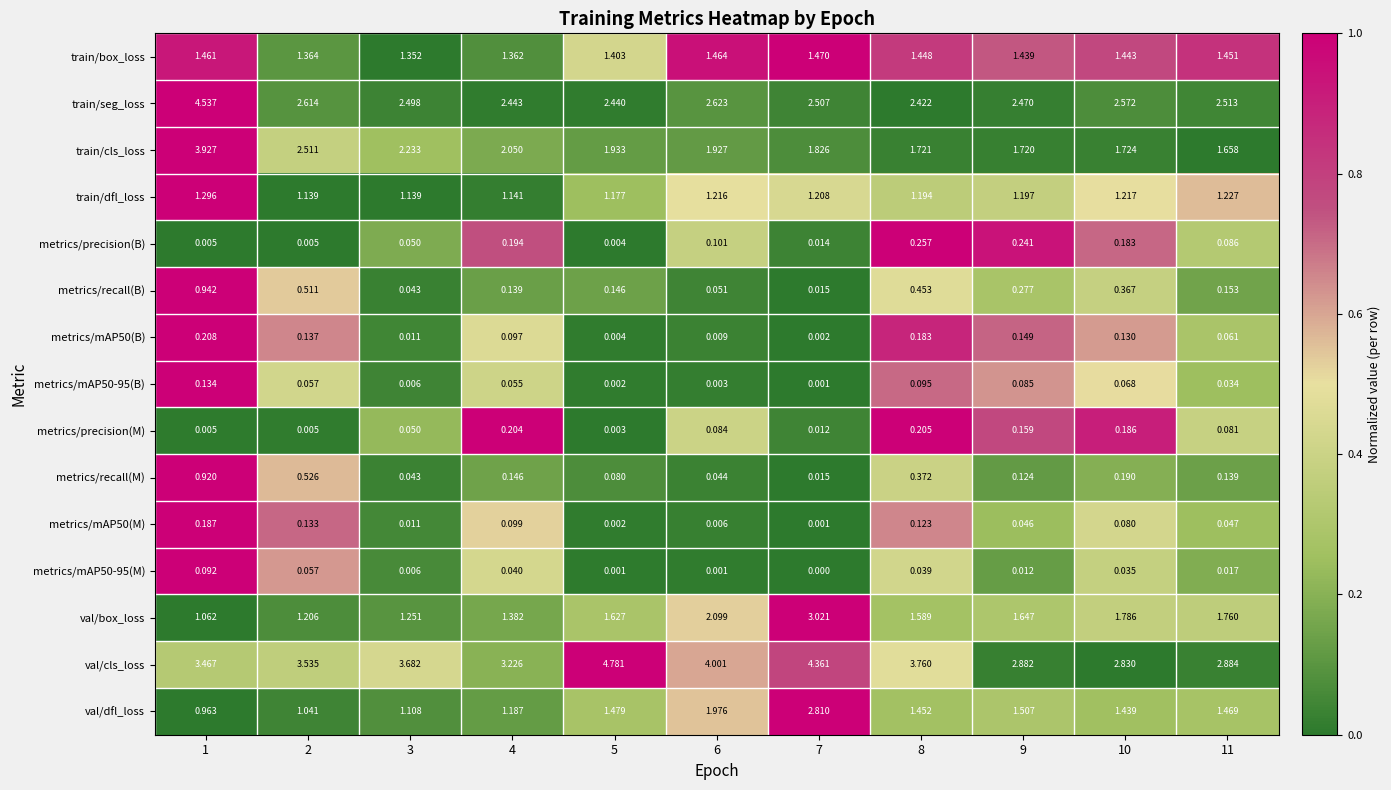

Is the value of metrics/mAP50-95(M) at 10 greater than the value of train/box_loss at 7?

No